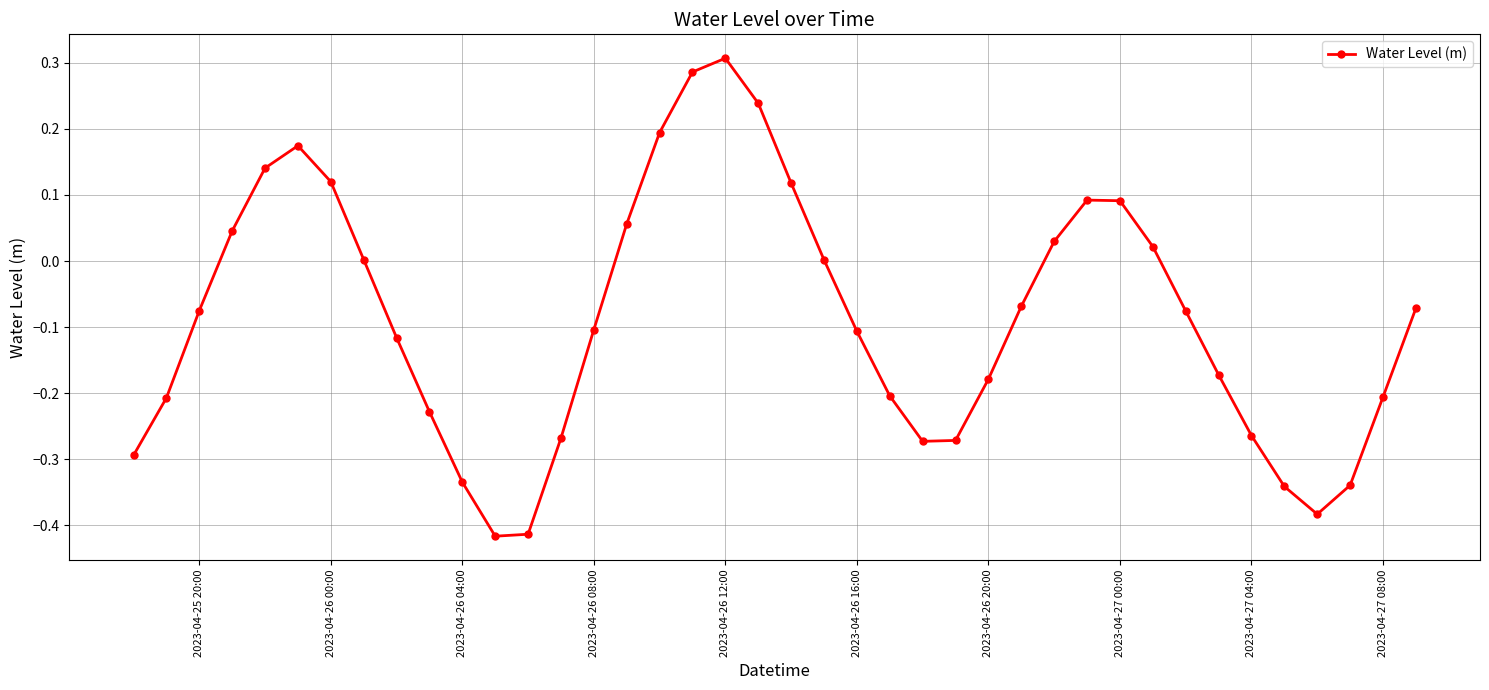

How many interior local peaks (higher than both neighbors) does the data have?

3